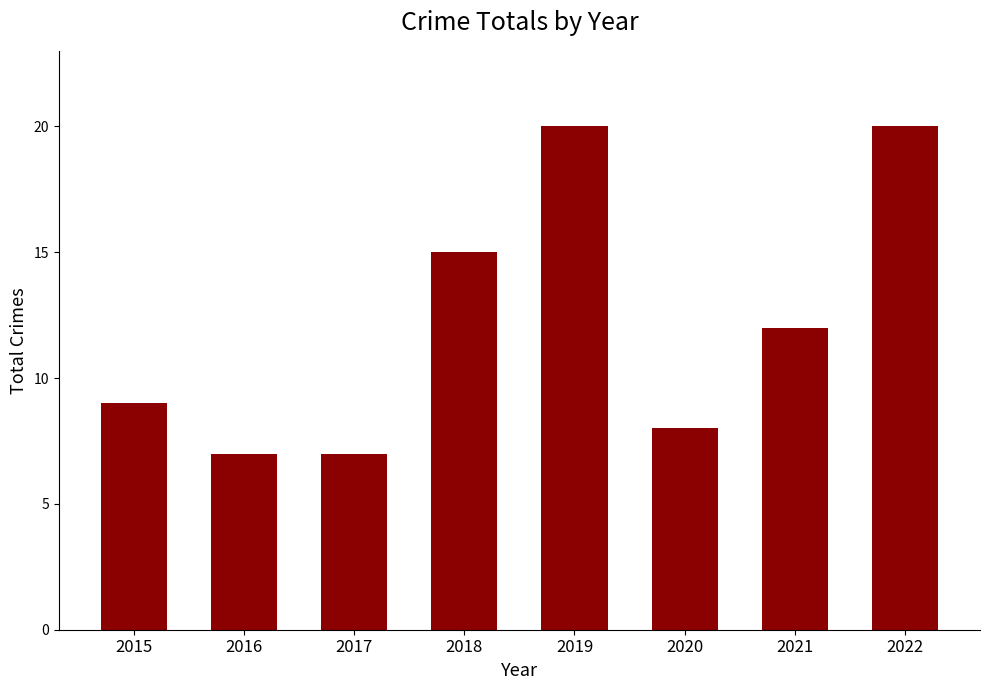

At which label is the value closest to 13?

2021